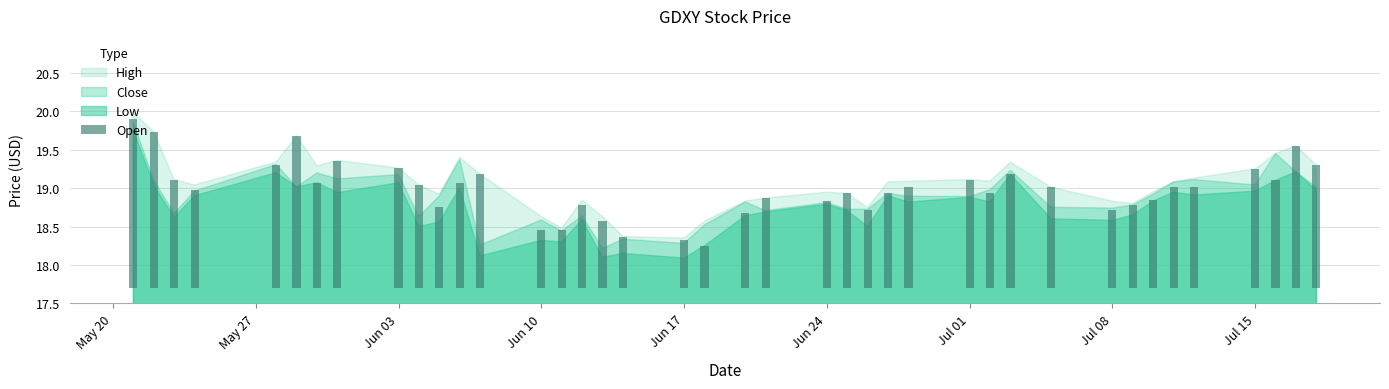

What is the label of the 14th bar from the left?

Jun 10